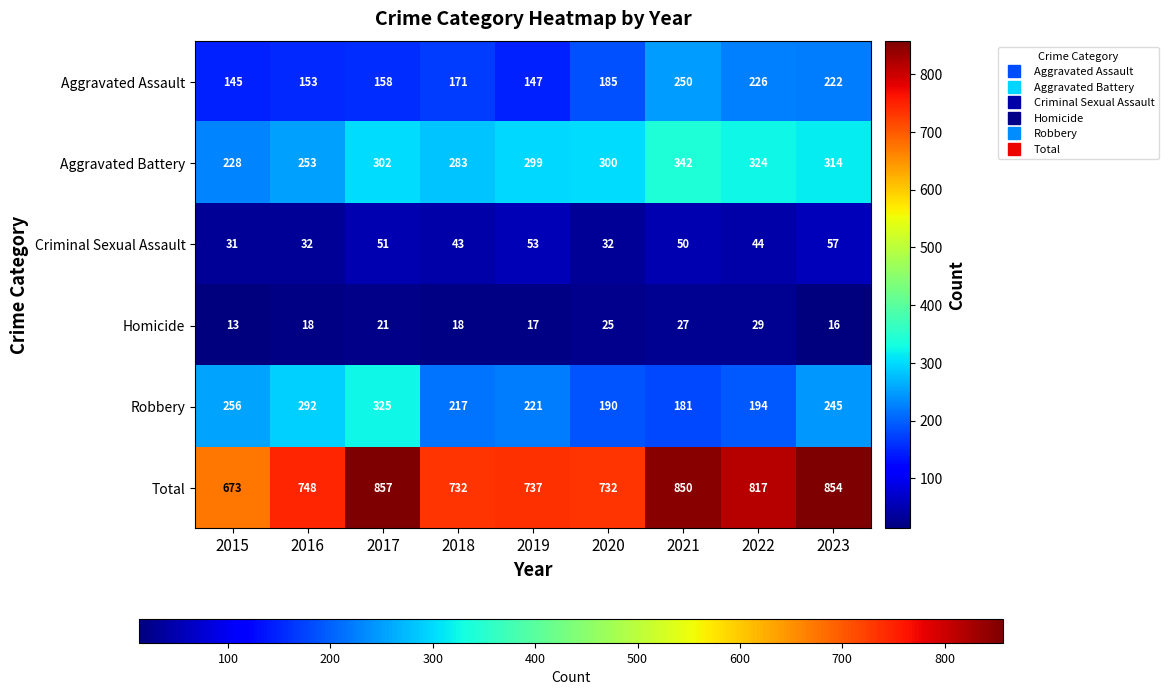

Count the number of data series in this chart.

6